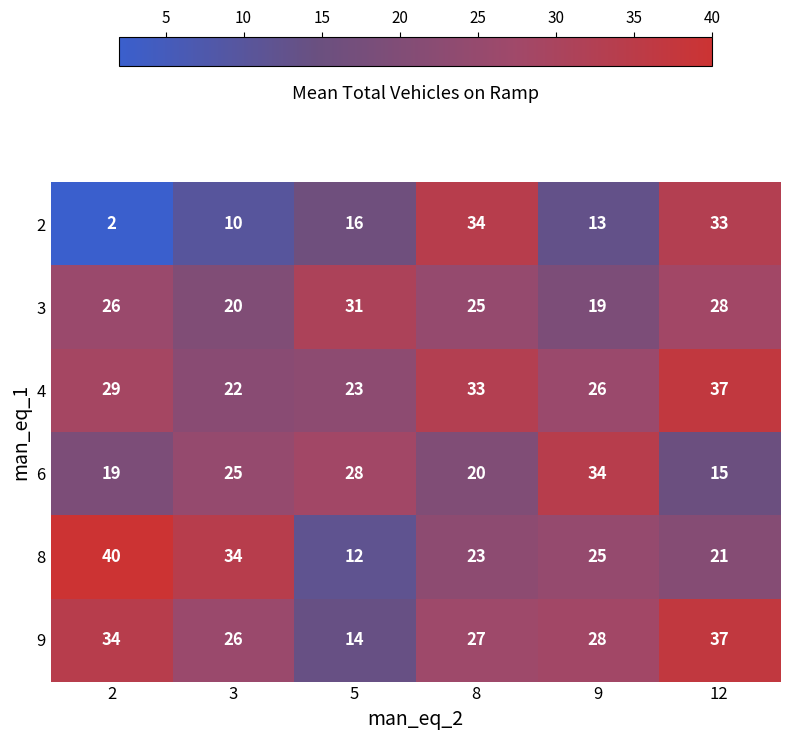

List the labels in order of 8 value, smallest first.

5, 12, 8, 9, 3, 2